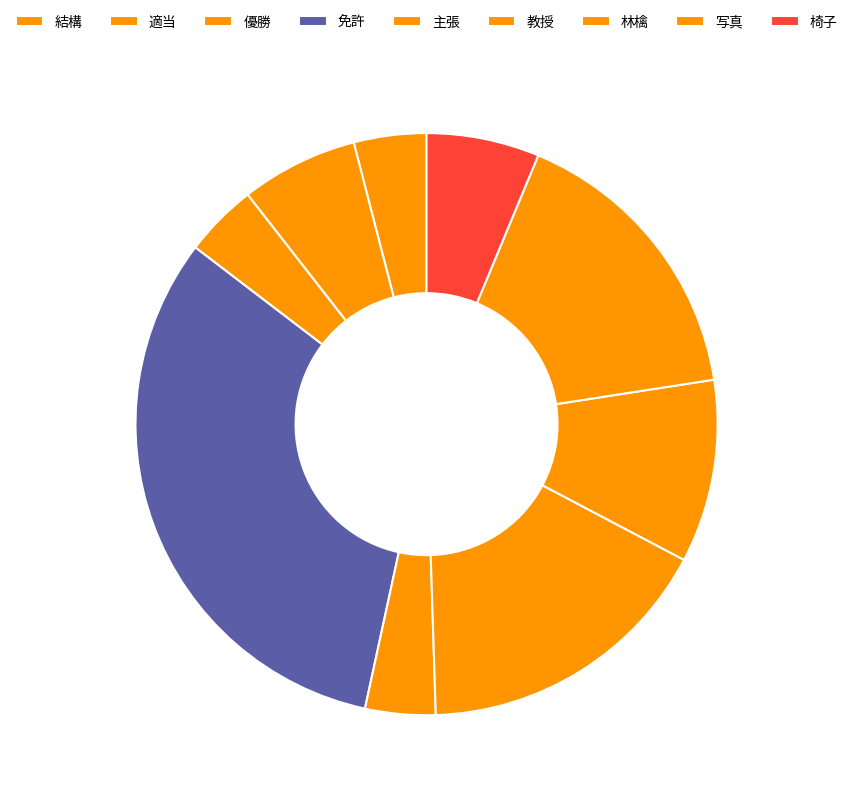

Count the number of slices in the pie.

9